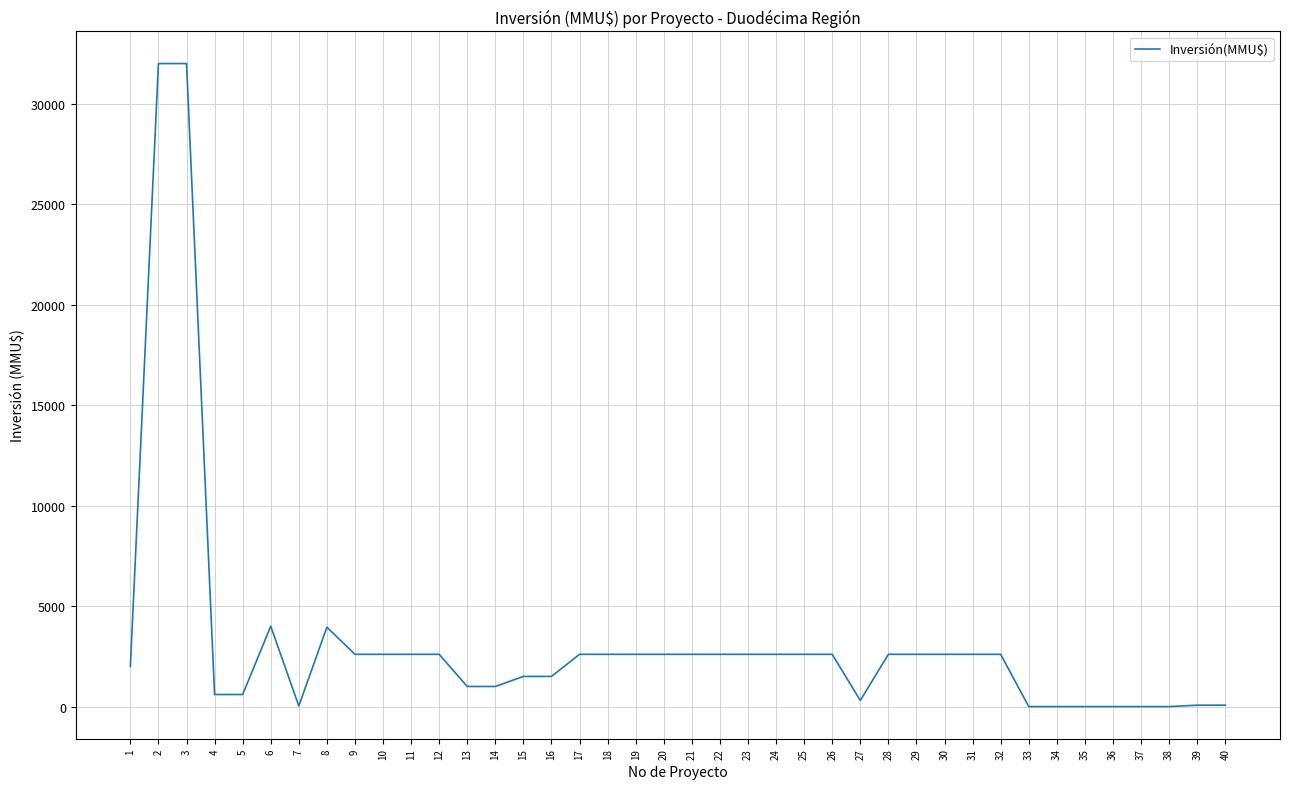

Does the chart display data point markers on the line(s)?

No